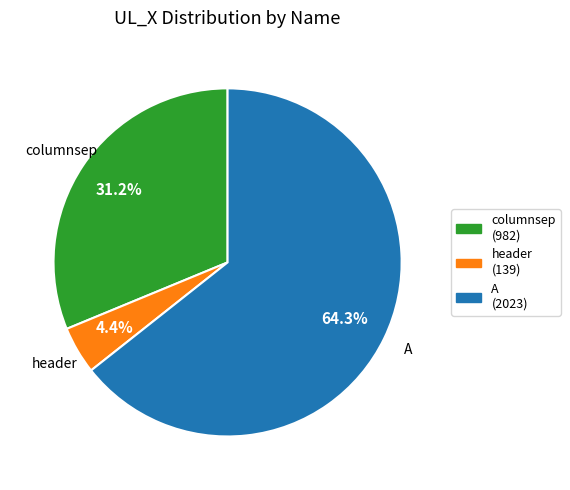

Combined, what portion of the pie is A (2023) and columnsep (982)?

95.6%